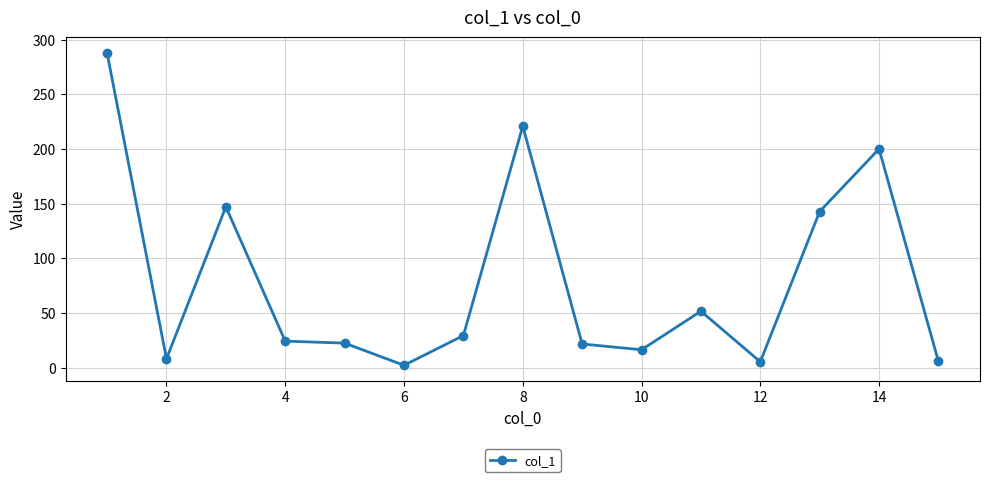

What is the value of the 8th point from the left?

221.0